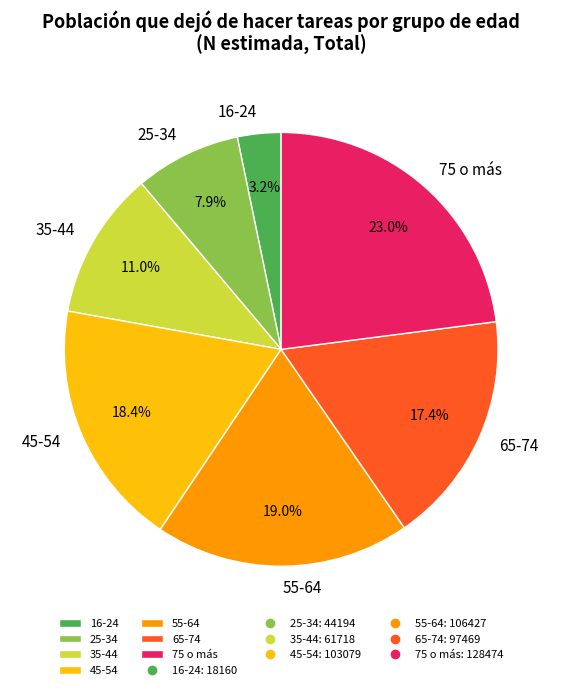

What is the ratio of the value at 45-54 to the value at 25-34?

2.3